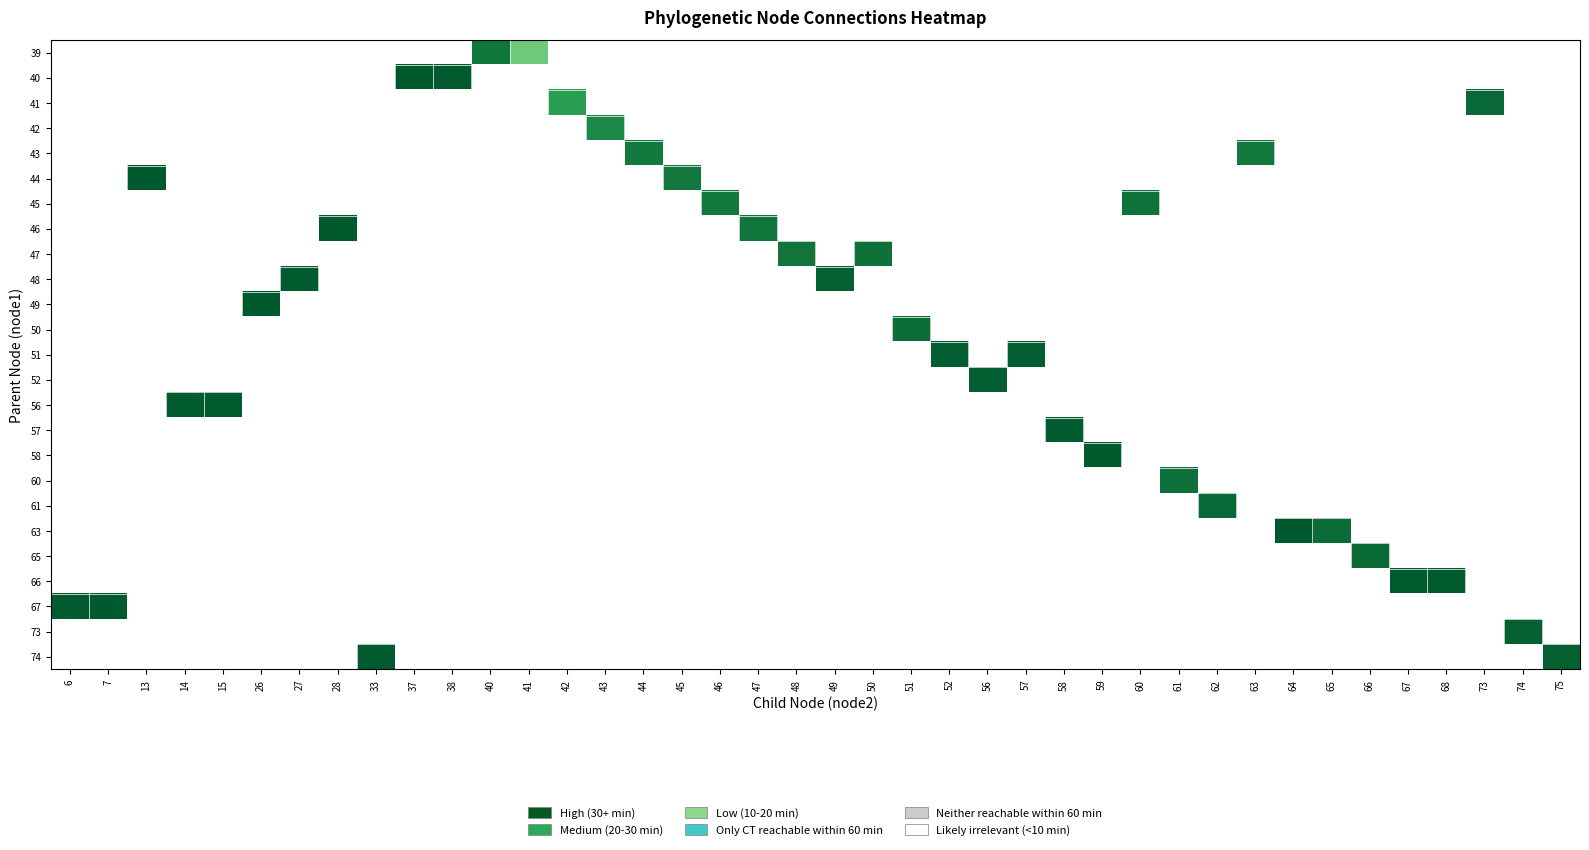

How many data points does each series have?

40